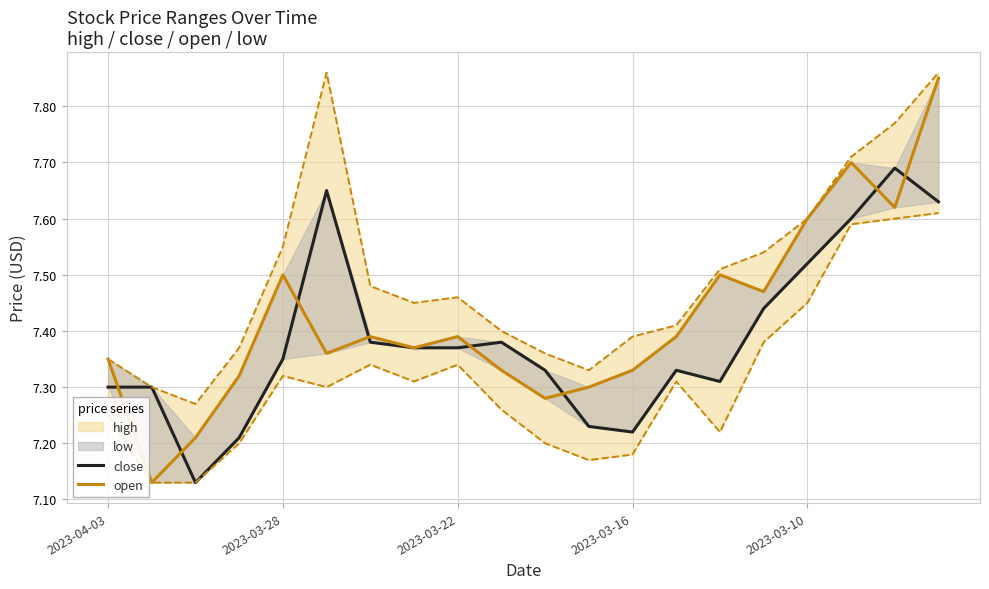

At which category is the sum across all series the highest?

19